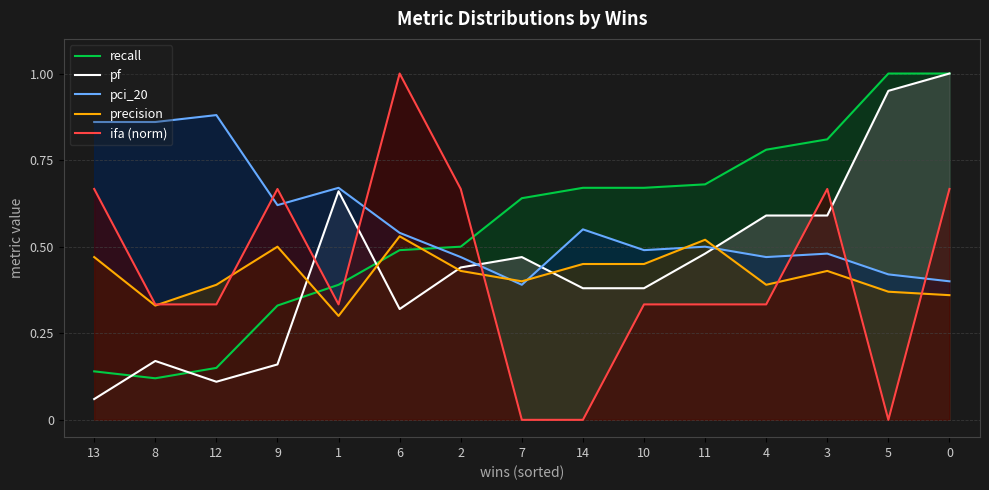

What is the value of the pf point at the 4th from the left?

0.2